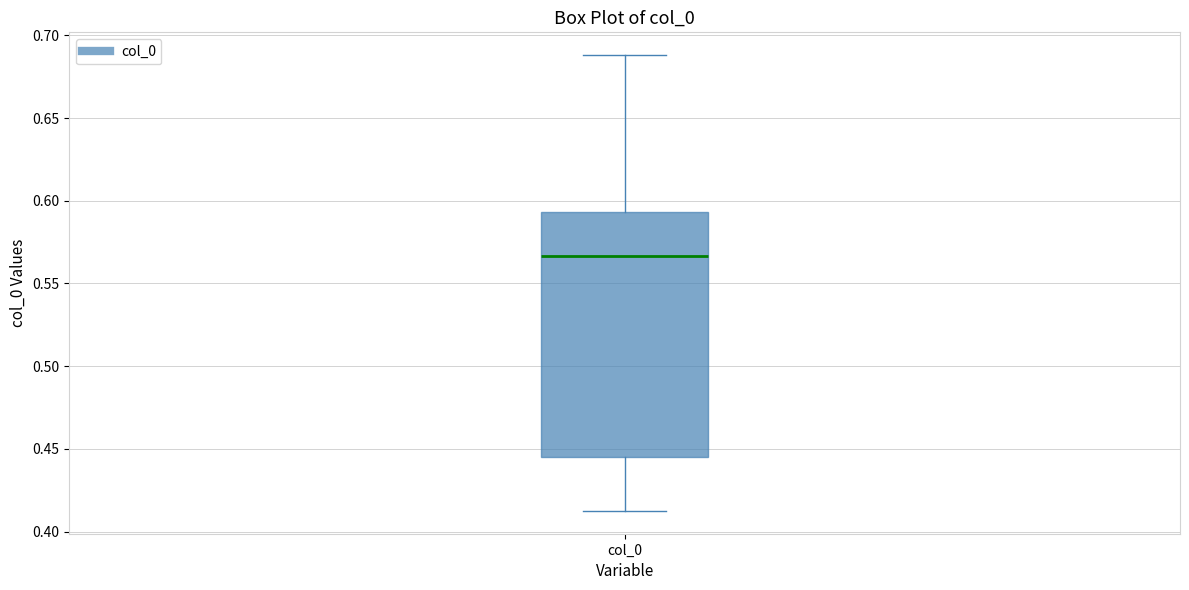

Where does the lower whisker of the box for col_0 end on the y-axis? The values are not printed on the chart, so give them approximately, as read against the axis.

0.410